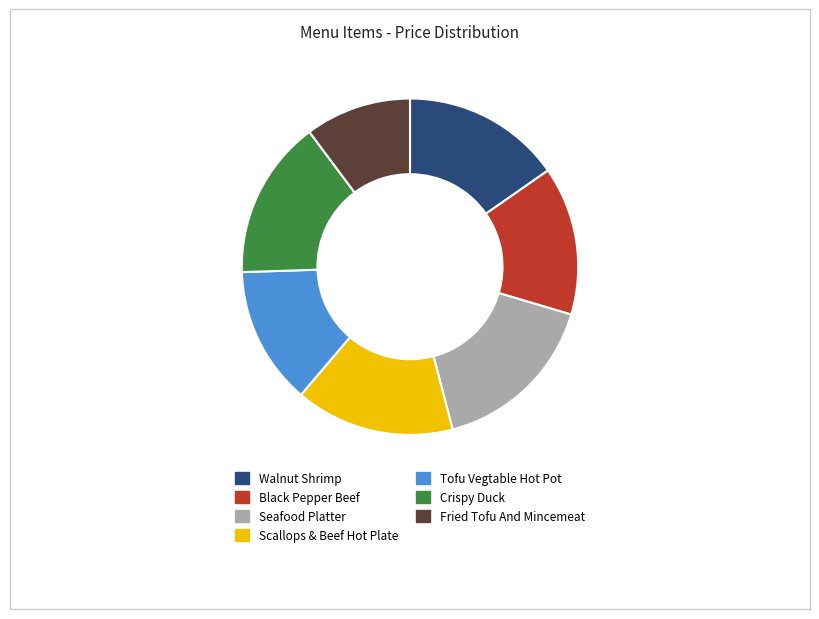

How many slices are in this pie chart?

7